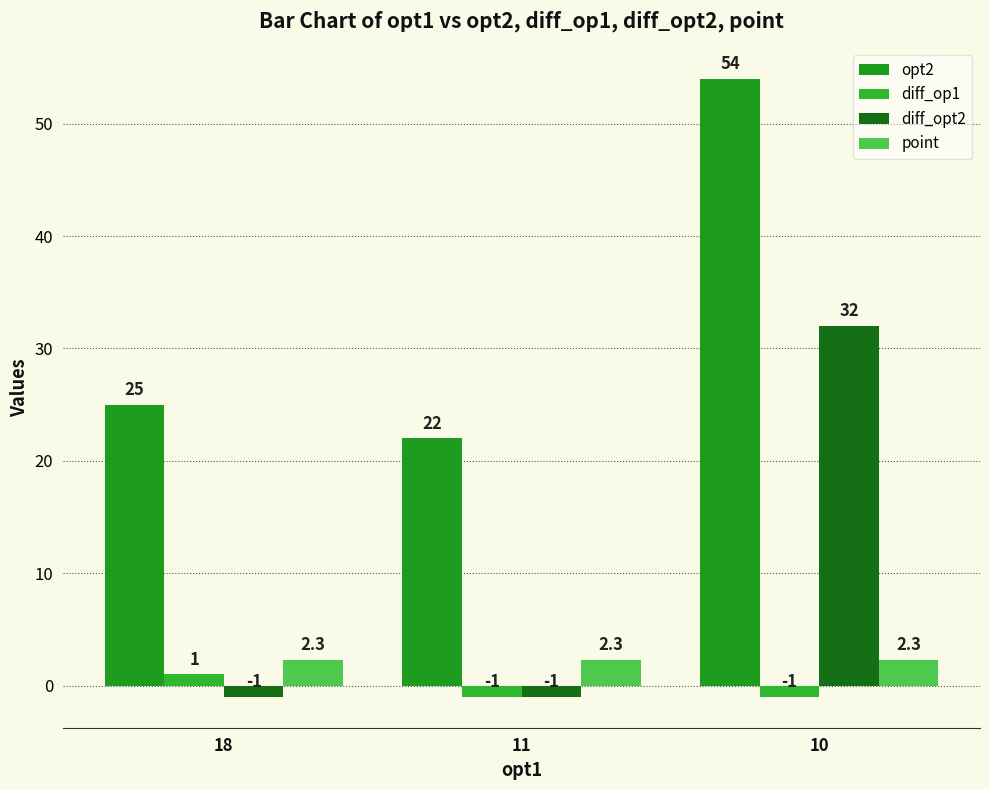

How many bars are there in each group?

4